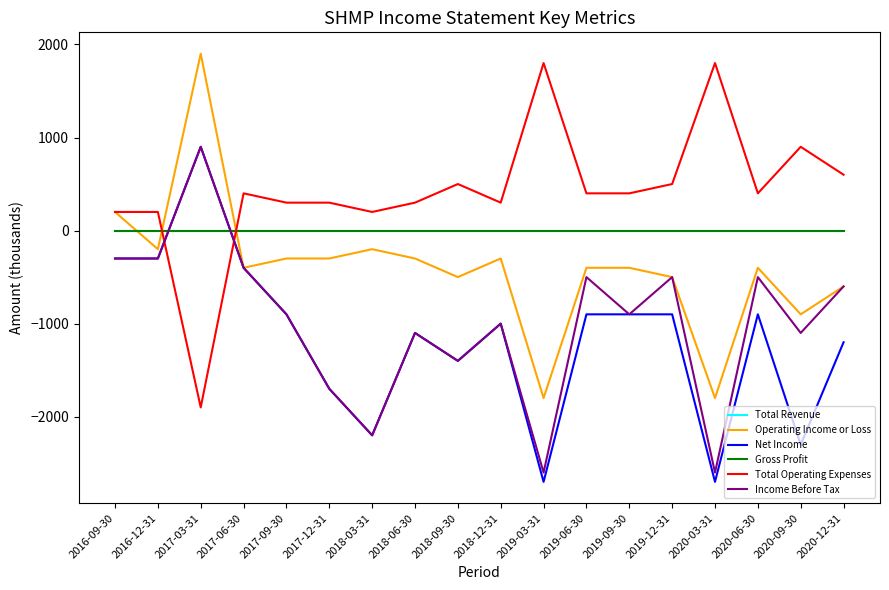

Does the chart have visible grid lines?

No